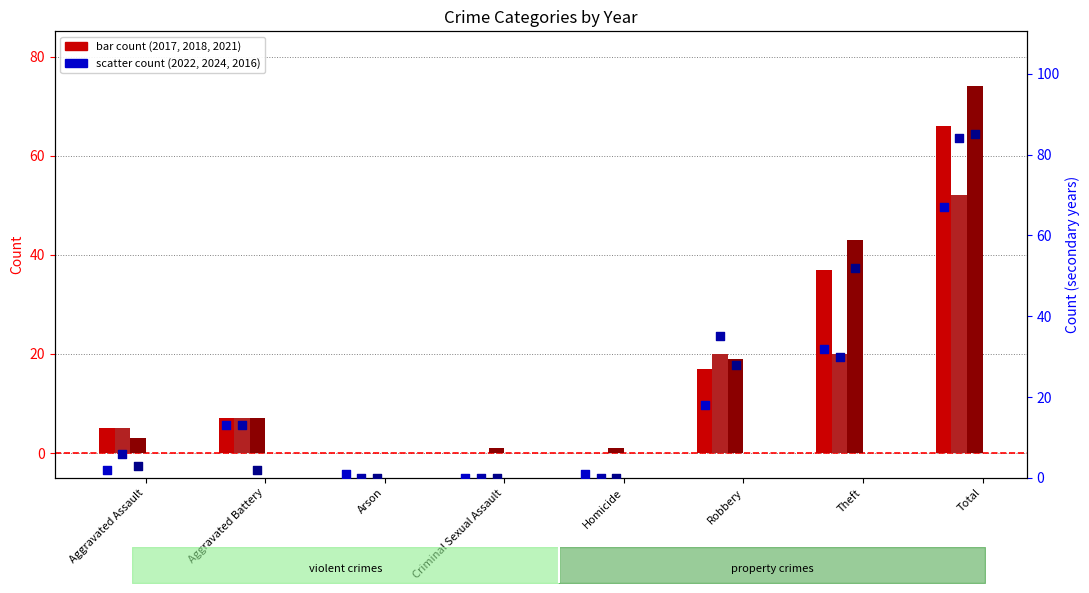

Which series reaches the maximum Y coordinate?

year 2016 (2nd)